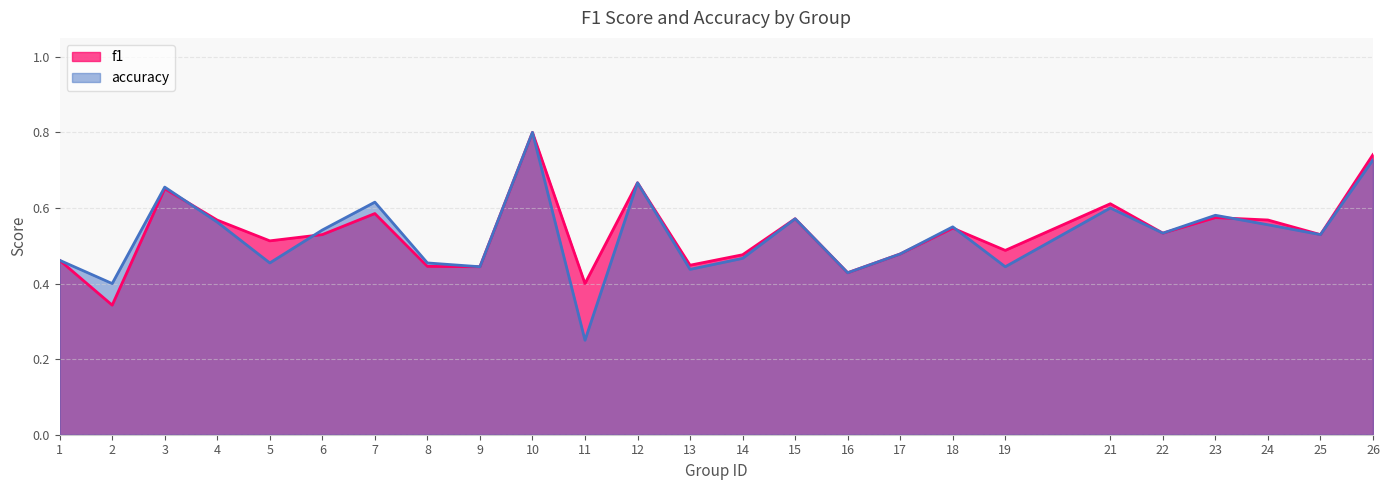

Does the chart display data point markers on the line(s)?

No